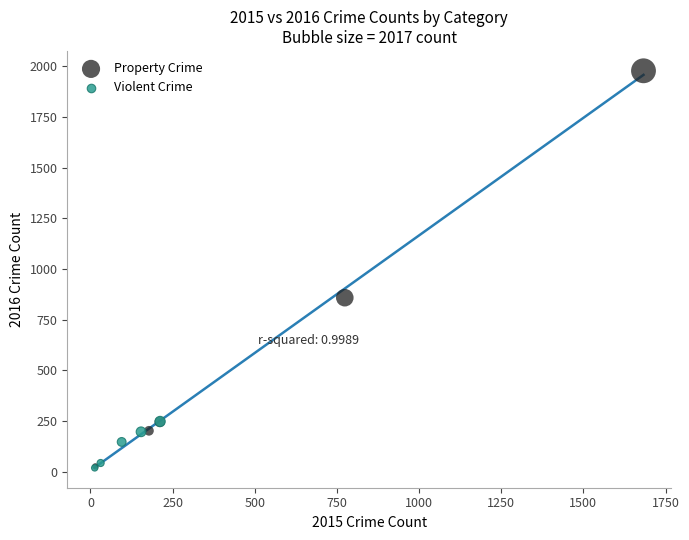

Which series has the widest spread of Y values?

Property Crime